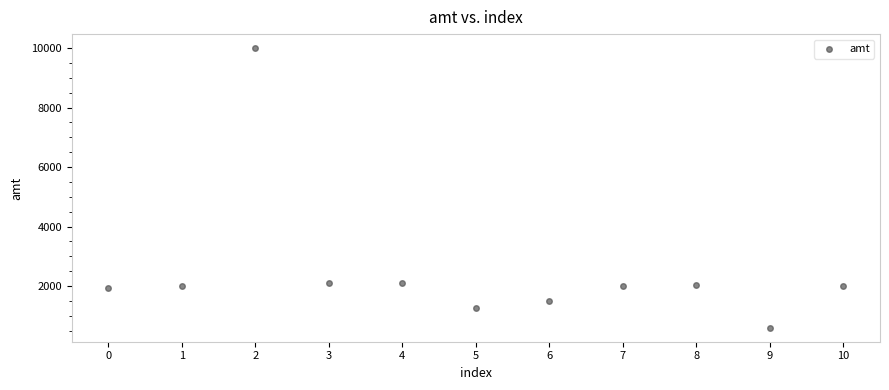

What is the average Y value?

2502